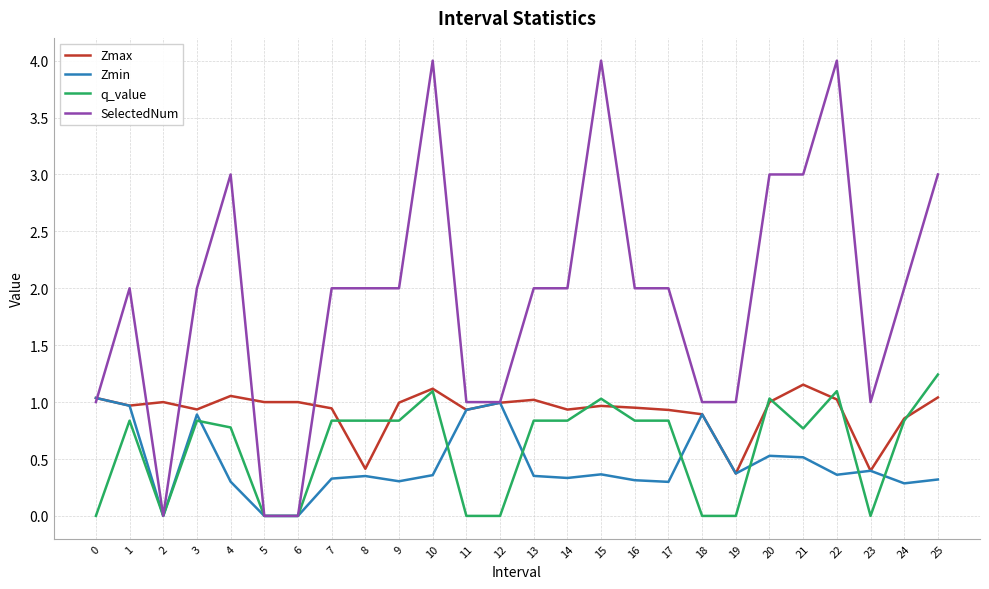

What is the maximum value shown in the chart?

4.0